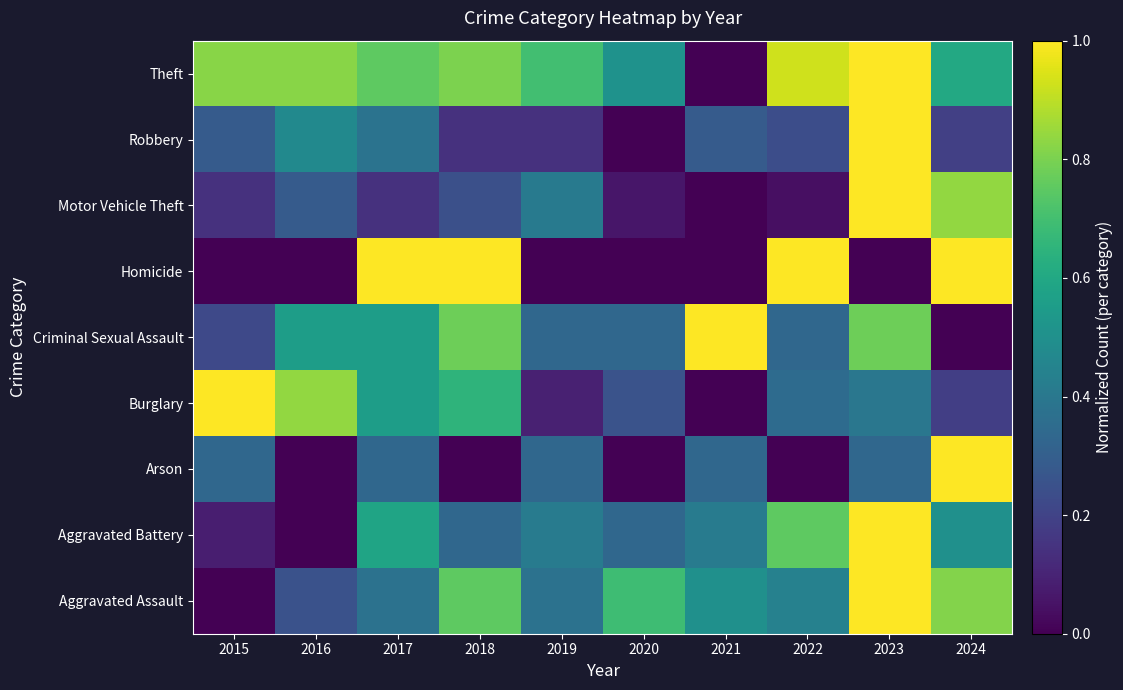

Reading left to right, extract all data points from this chart.

Aggravated Assault: 2015=0.0	2016=0.2	2017=0.4	2018=0.8	2019=0.4	2020=0.7	2021=0.5	2022=0.4	2023=1.0	2024=0.8
Aggravated Battery: 2015=0.1	2016=0.0	2017=0.6	2018=0.3	2019=0.4	2020=0.3	2021=0.4	2022=0.8	2023=1.0	2024=0.5
Arson: 2015=0.3	2016=0.0	2017=0.3	2018=0.0	2019=0.3	2020=0.0	2021=0.3	2022=0.0	2023=0.3	2024=1.0
Burglary: 2015=1.0	2016=0.8	2017=0.6	2018=0.7	2019=0.1	2020=0.3	2021=0.0	2022=0.3	2023=0.4	2024=0.2
Criminal Sexual Assault: 2015=0.2	2016=0.6	2017=0.6	2018=0.8	2019=0.3	2020=0.3	2021=1.0	2022=0.3	2023=0.8	2024=0.0
Homicide: 2015=0.0	2016=0.0	2017=1.0	2018=1.0	2019=0.0	2020=0.0	2021=0.0	2022=1.0	2023=0.0	2024=1.0
Motor Vehicle Theft: 2015=0.1	2016=0.3	2017=0.1	2018=0.2	2019=0.4	2020=0.1	2021=0.0	2022=0.0	2023=1.0	2024=0.8
Robbery: 2015=0.3	2016=0.5	2017=0.4	2018=0.1	2019=0.1	2020=0.0	2021=0.3	2022=0.2	2023=1.0	2024=0.2
Theft: 2015=0.8	2016=0.8	2017=0.8	2018=0.8	2019=0.7	2020=0.5	2021=0.0	2022=0.9	2023=1.0	2024=0.6